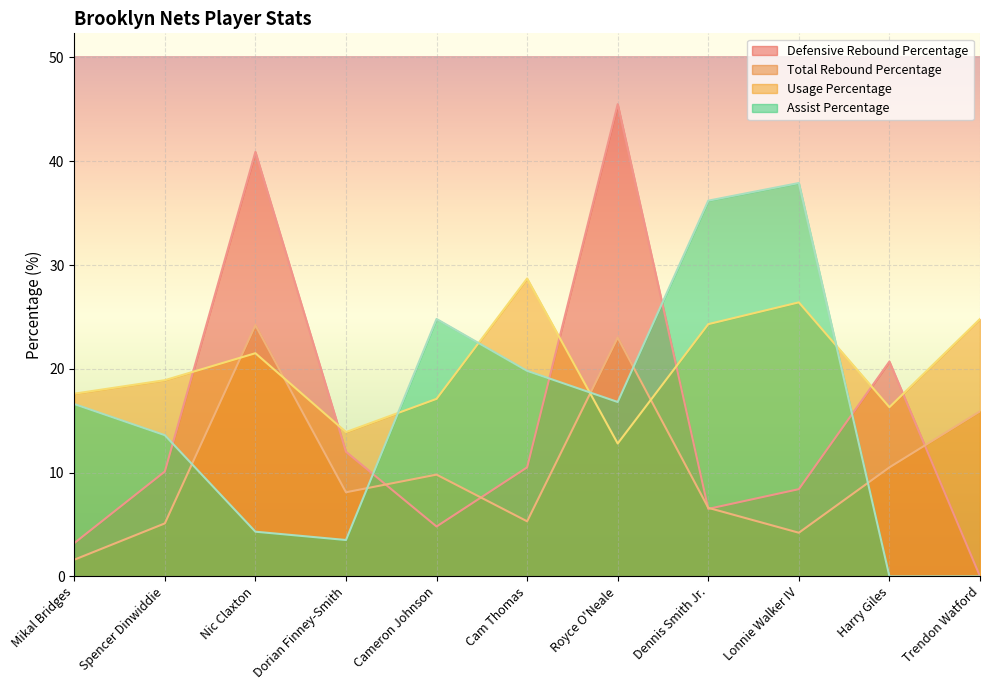

The Usage Percentage series shows 16.3 at Harry Giles. True or false?

True